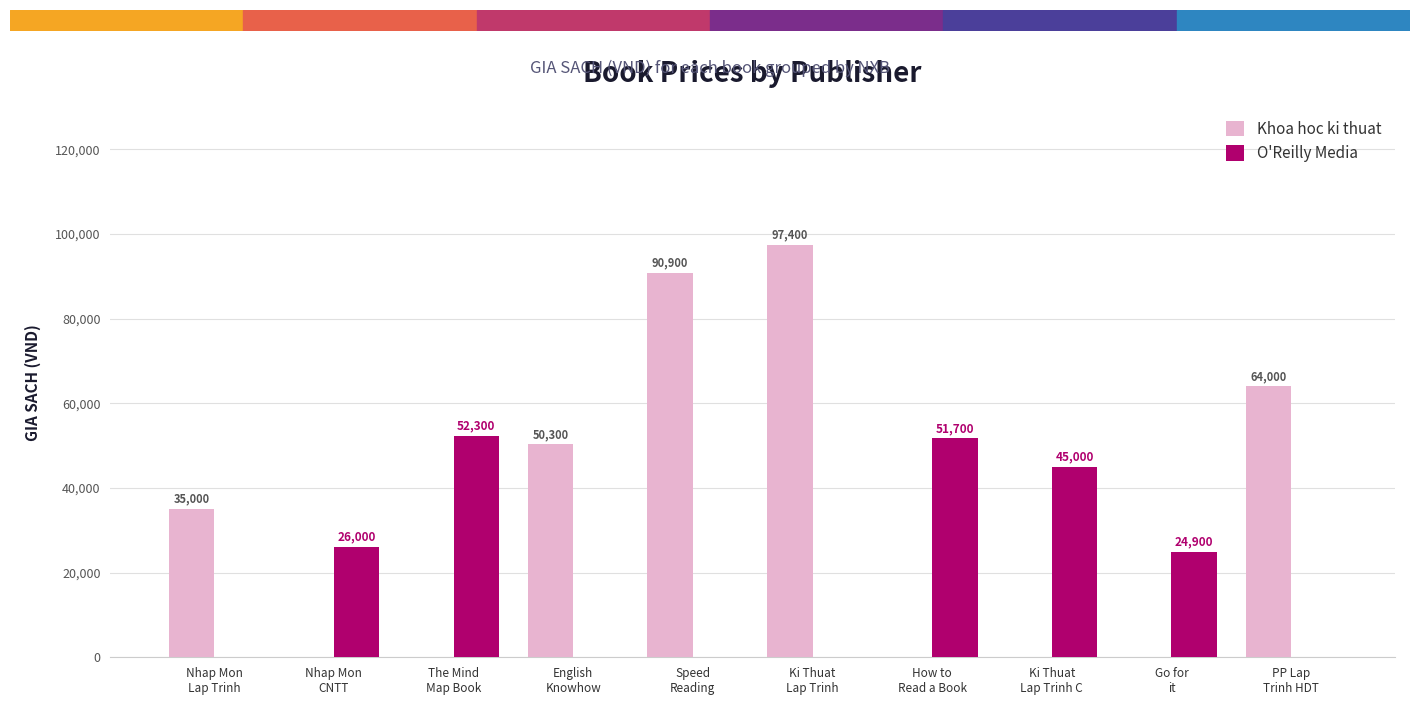

What is the sum of the O'Reilly Media values at English
Knowhow and Nhap Mon
CNTT?

26000